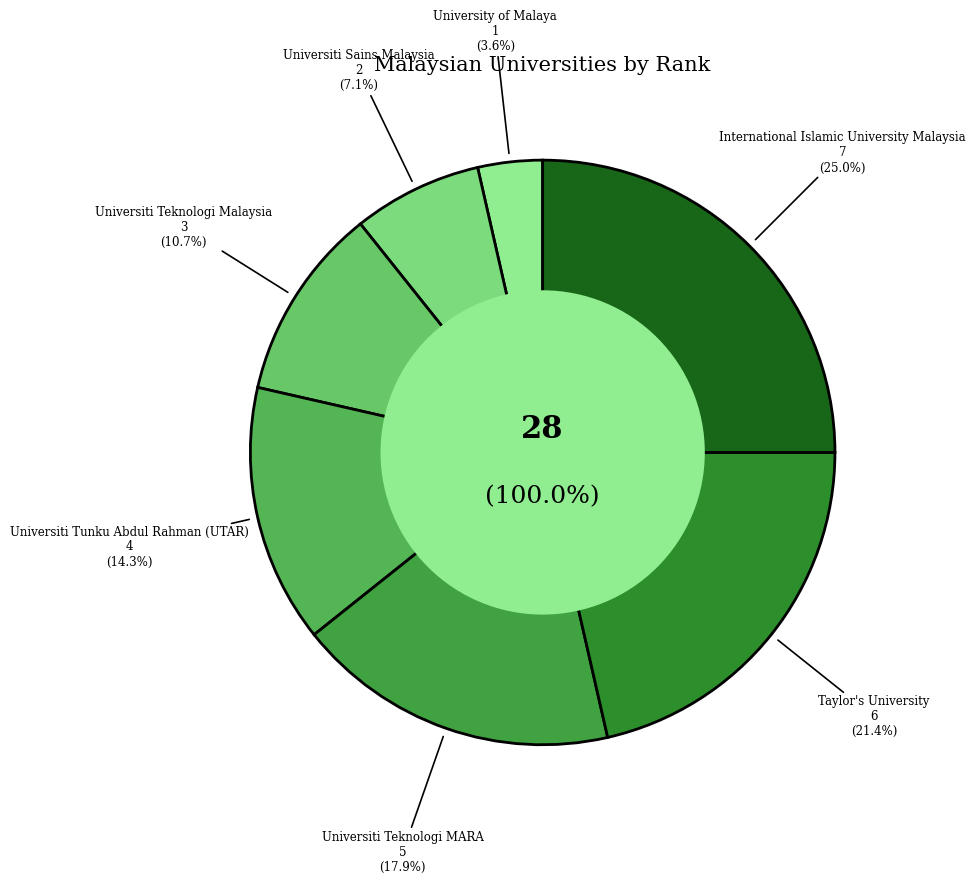

What percentage is the Taylor's University slice, to the nearest percent?

21%